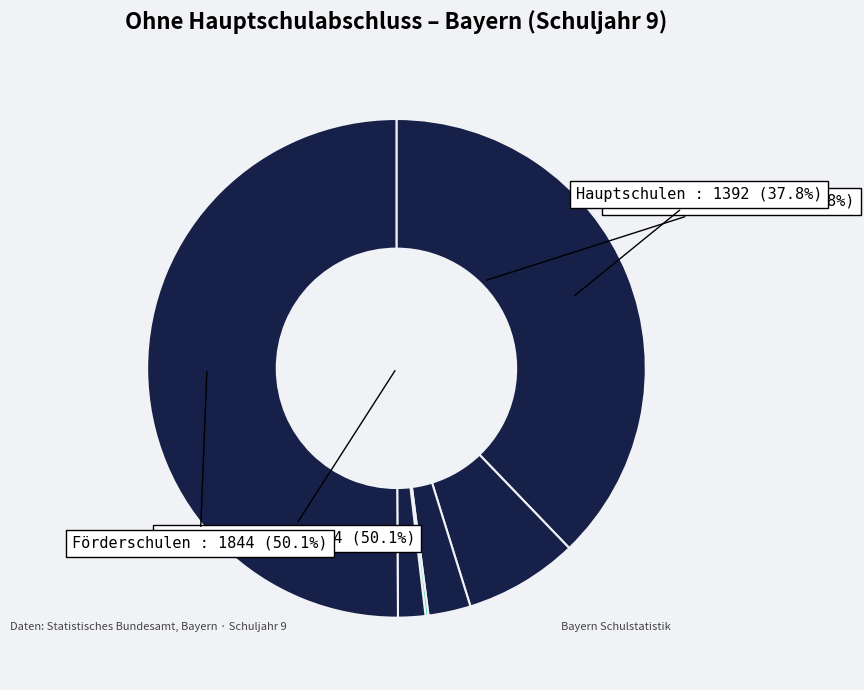

To the nearest percent, what is the difference between the Gymnasien (G8) and Integrierte Gesamtschulen slice percentages?

3%